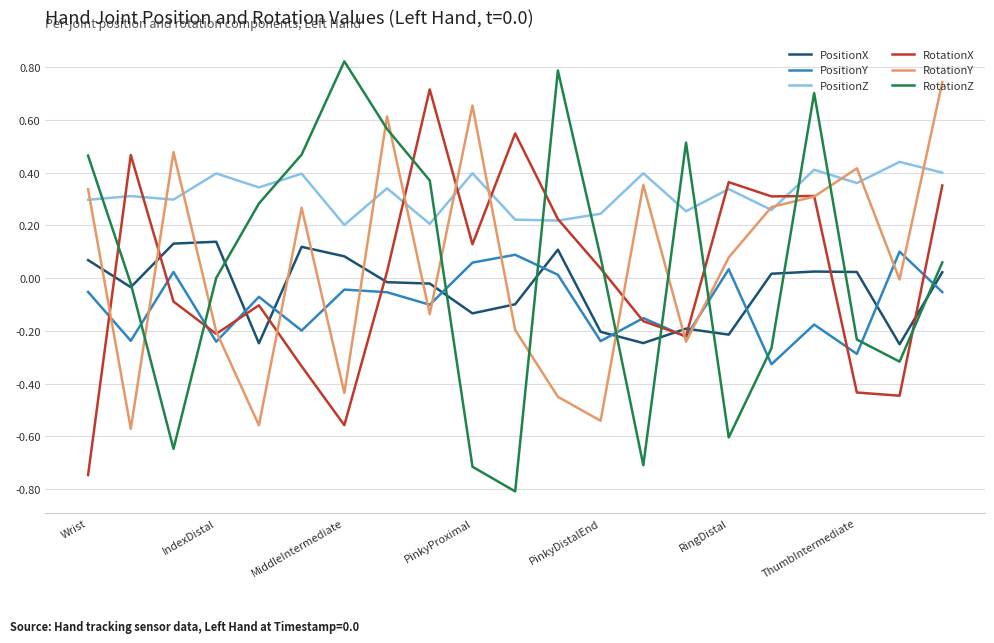

Which series has the largest range (max minus min)?

RotationZ